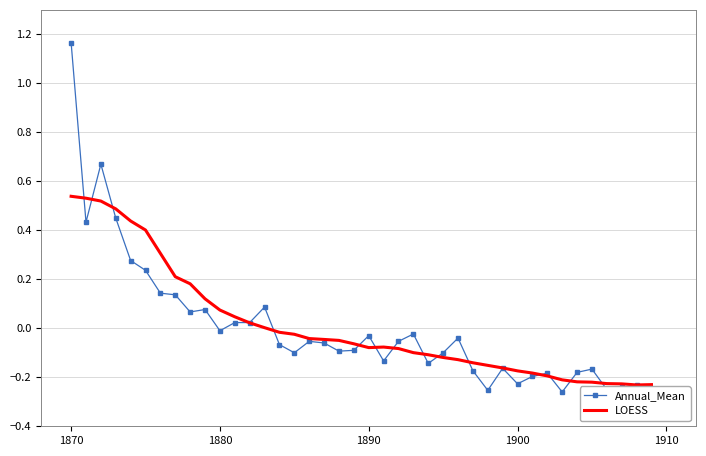

How many data points in LOESS are less than 0?

26